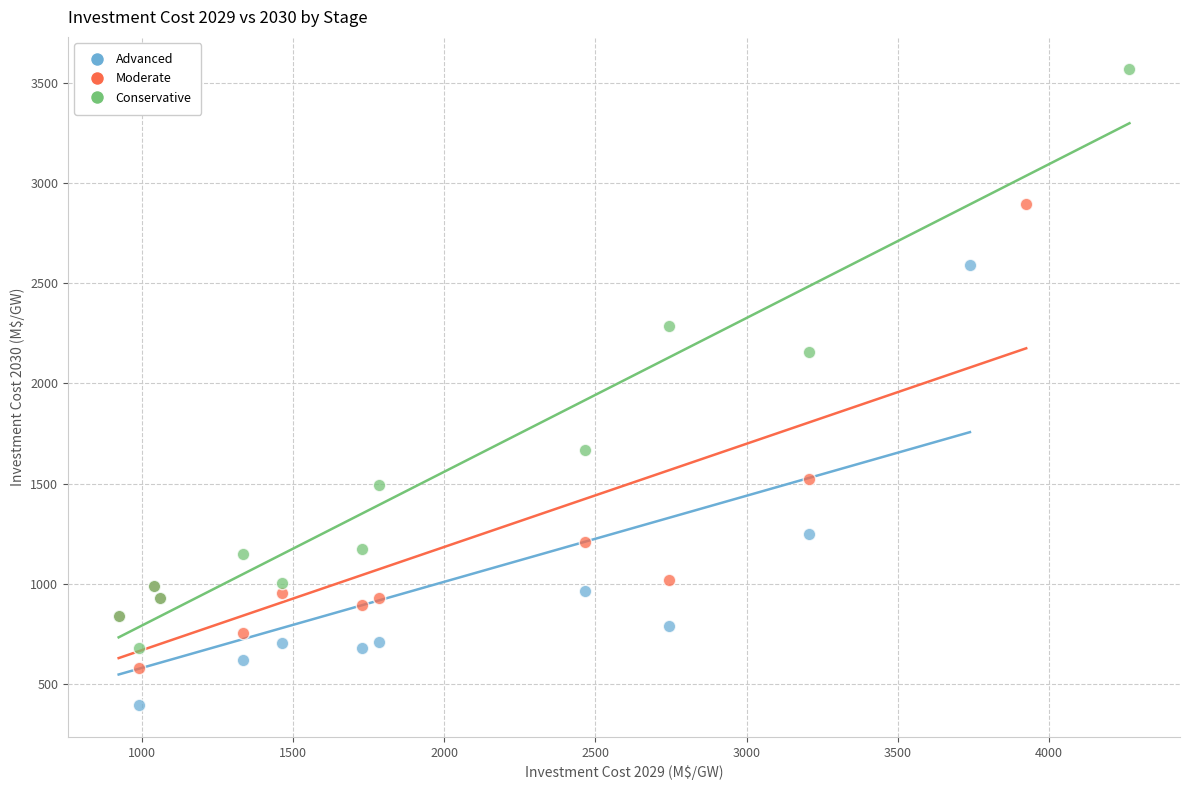

Which series reaches the minimum Y coordinate?

Advanced